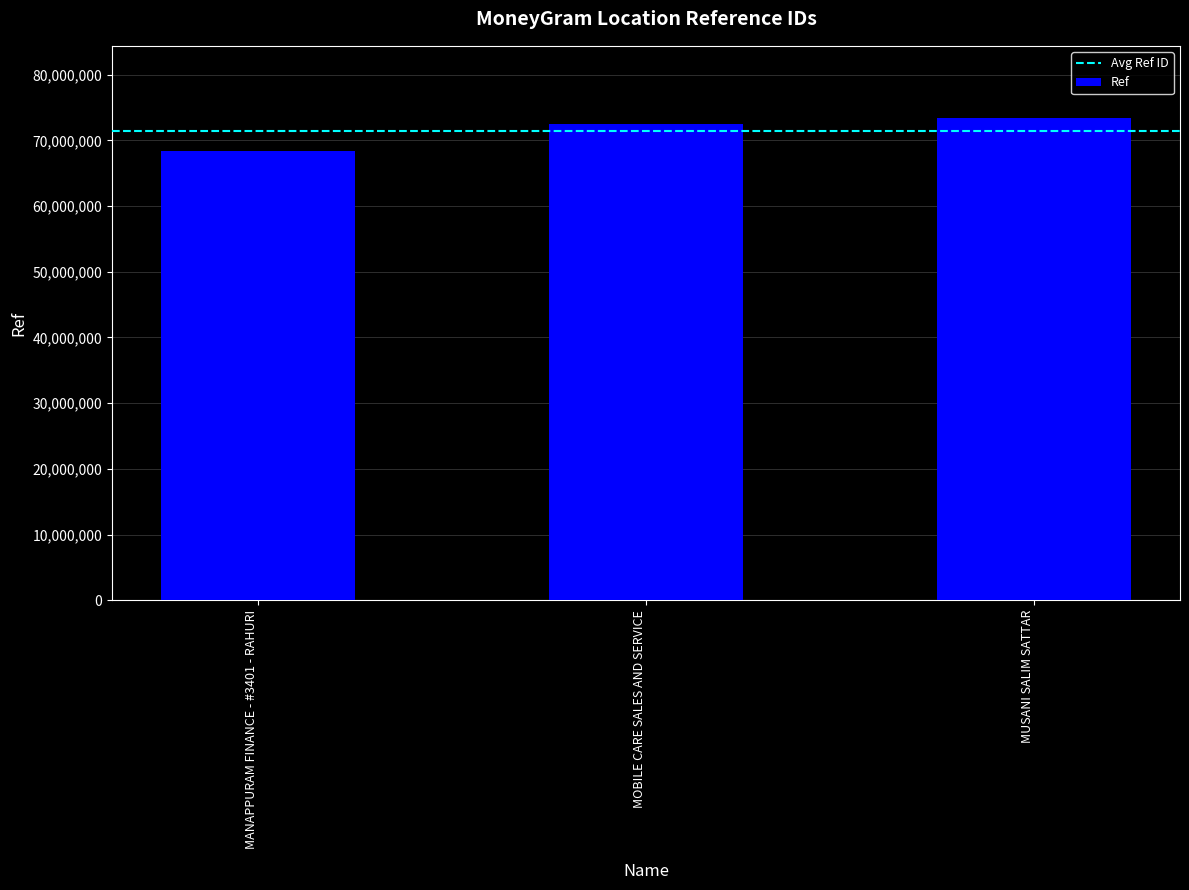

Is it true that the value at MOBILE CARE SALES AND SERVICE is 105781399?

False